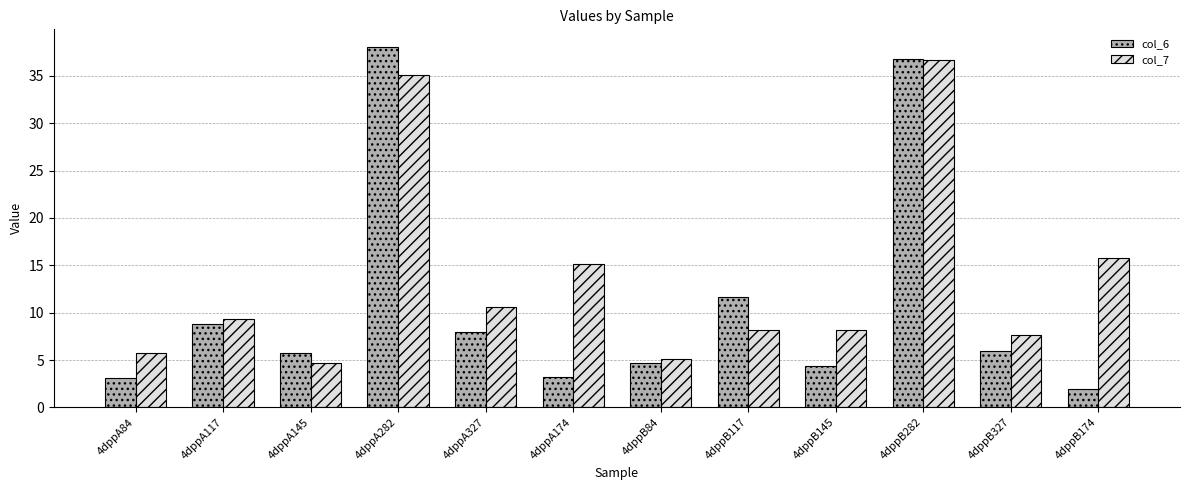

Are the bars grouped side by side (vs. stacked)?

Yes